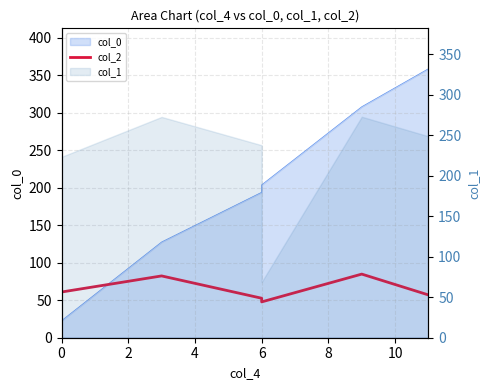

The chart shows a value of 21.1 at 6. True or false?

False